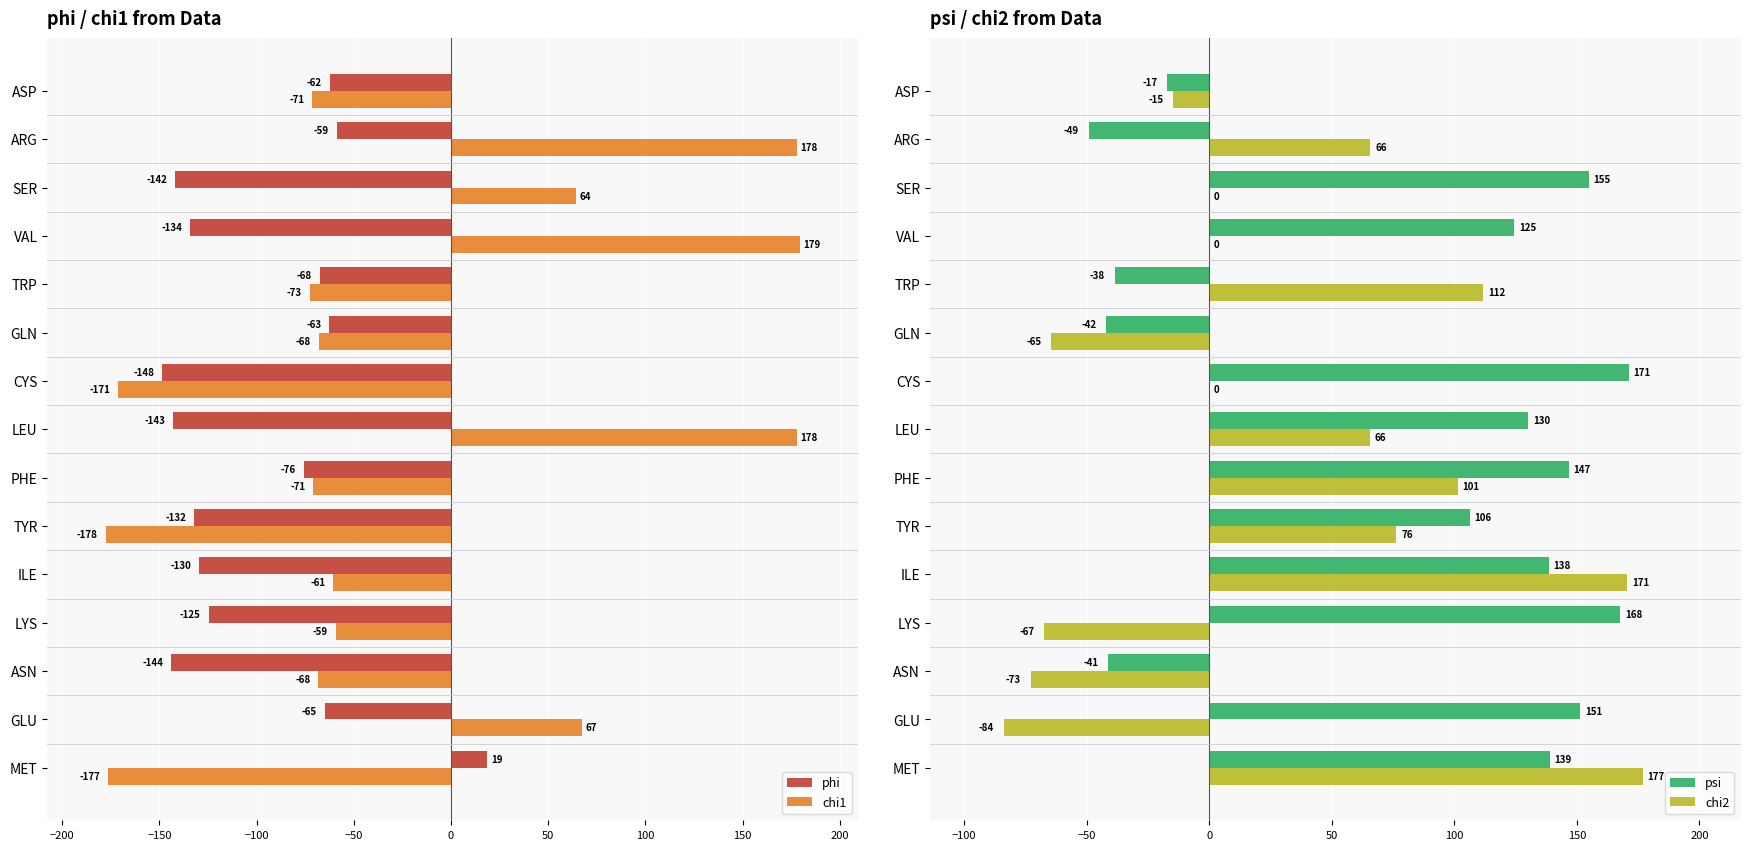

What is the approximate value of phi at LEU?

-143.0